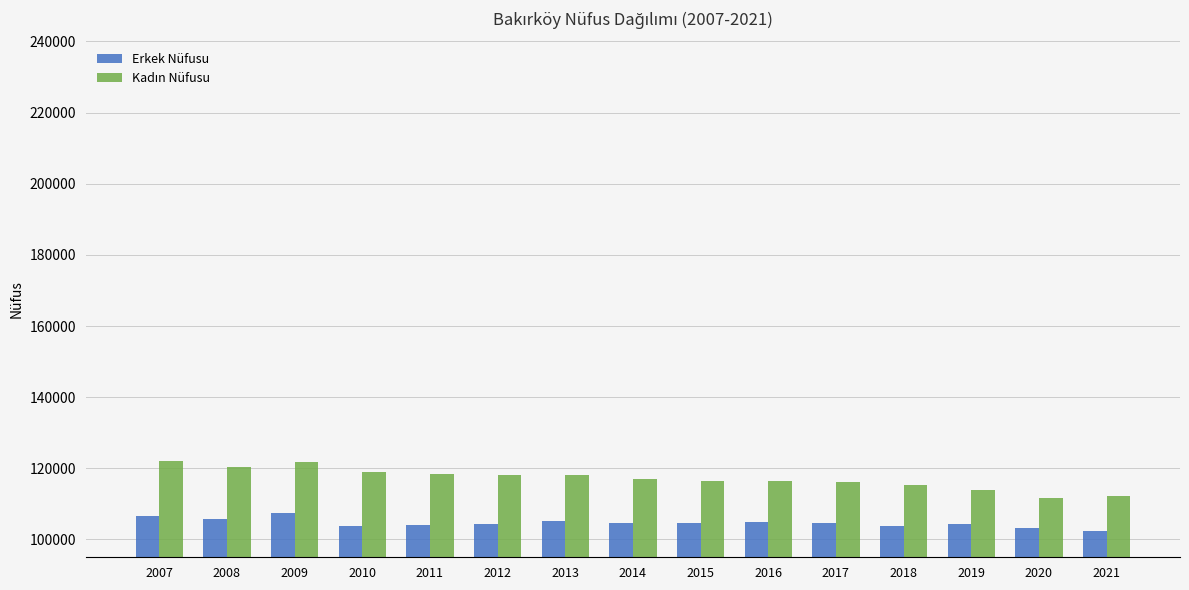

What is the average value of the Erkek Nüfusu series?

104639